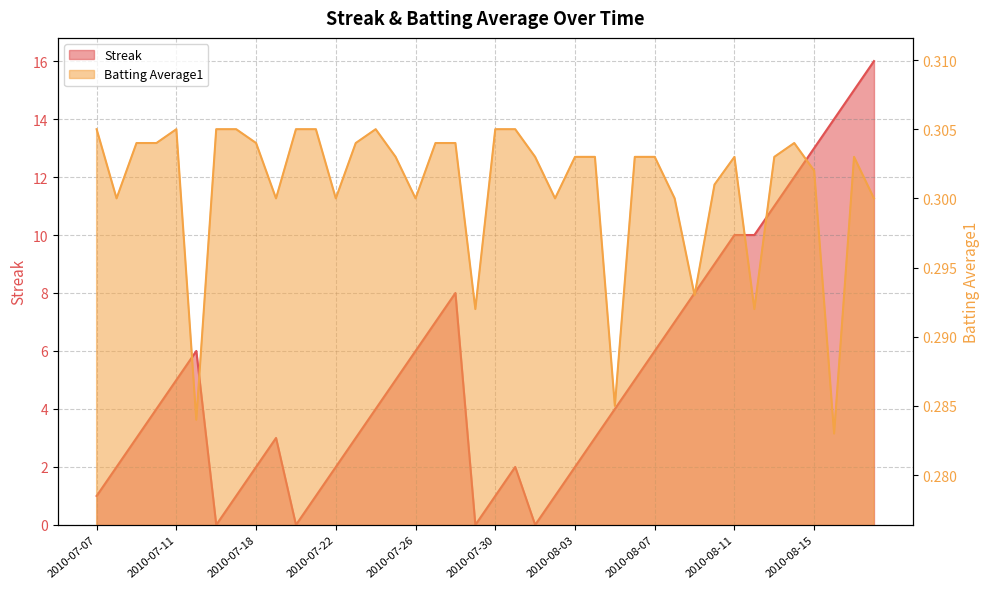

What are all the series names shown in the legend?

Streak, Batting Average1